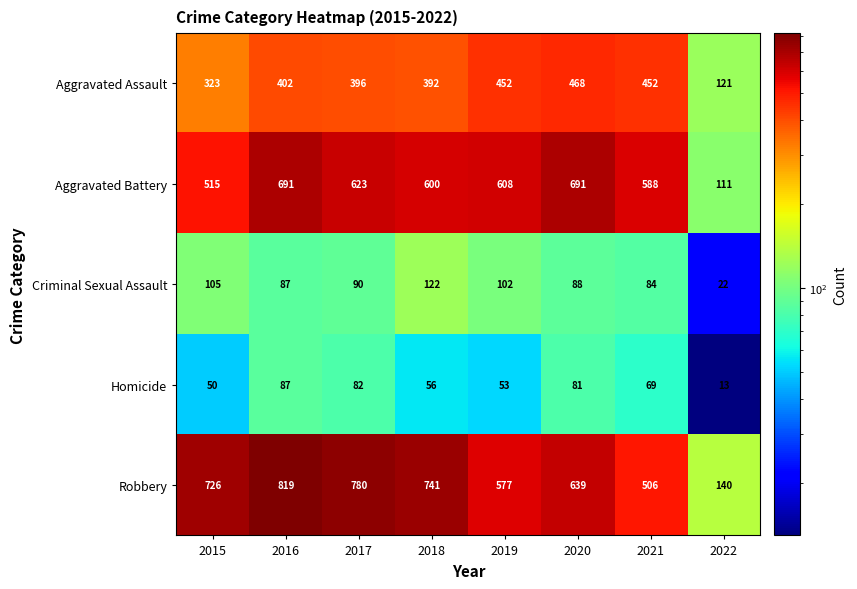

True or false: Homicide has a value of 87 at 2016.

True